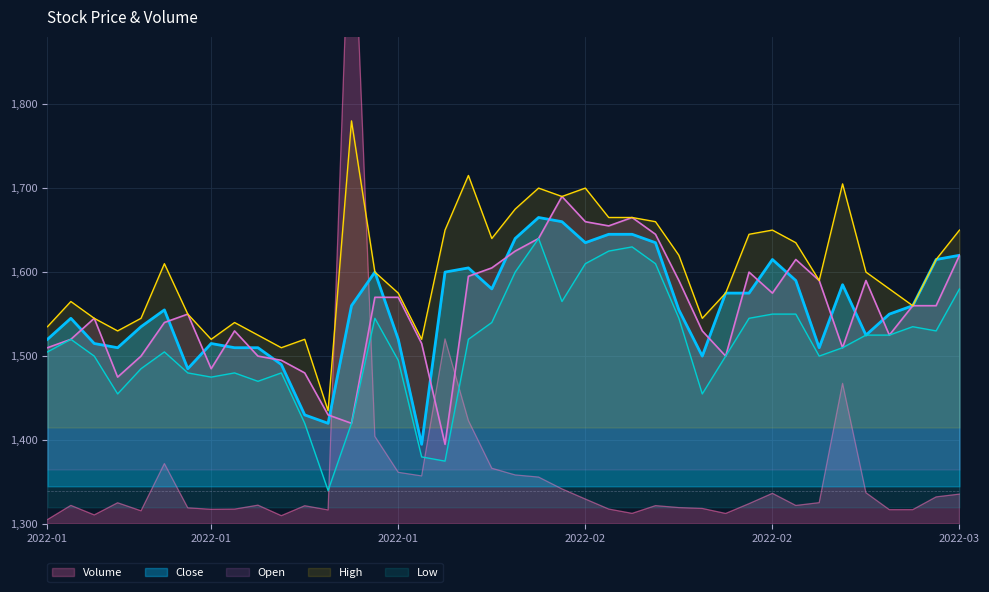

What position from the left is 2022-02-18?

32